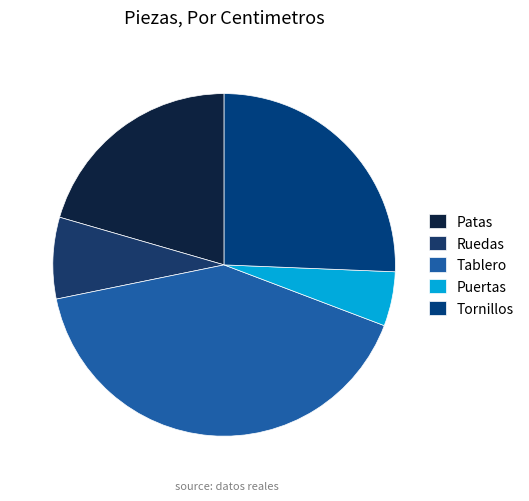

How many slices are in this pie chart?

5